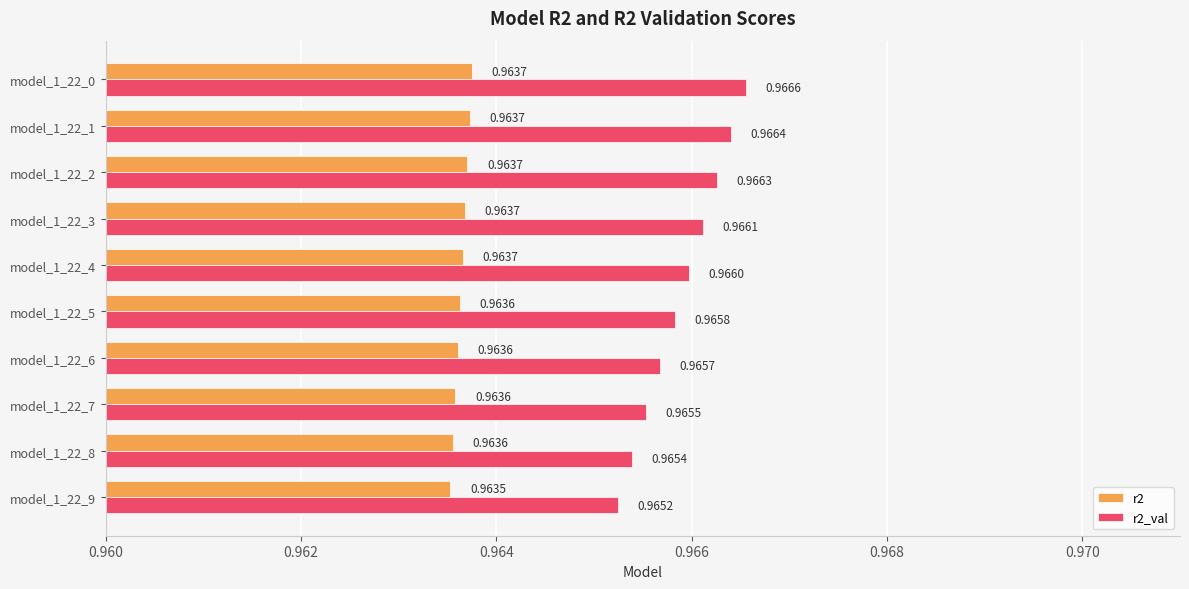

How many r2 values are between 0 and 1?

10